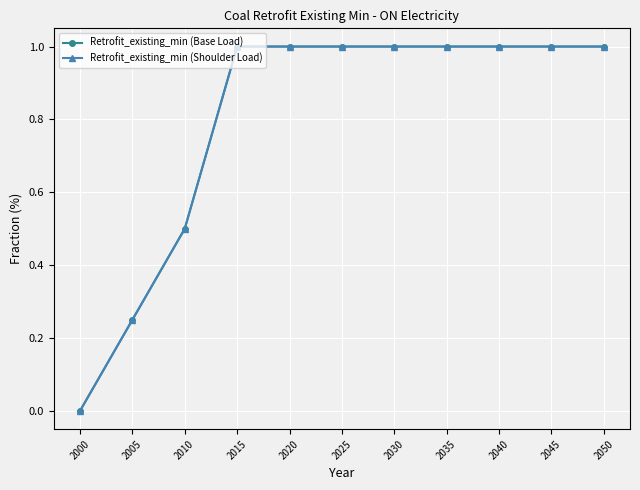

The value of Retrofit_existing_min (Base Load) at 2020 is 1.6. True or false?

False